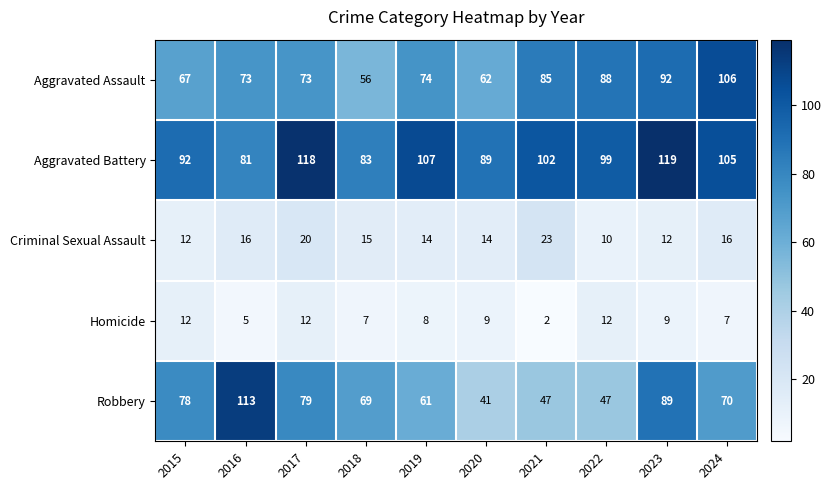

List the series in order of their peak value, highest first.

Aggravated Battery, Robbery, Aggravated Assault, Criminal Sexual Assault, Homicide